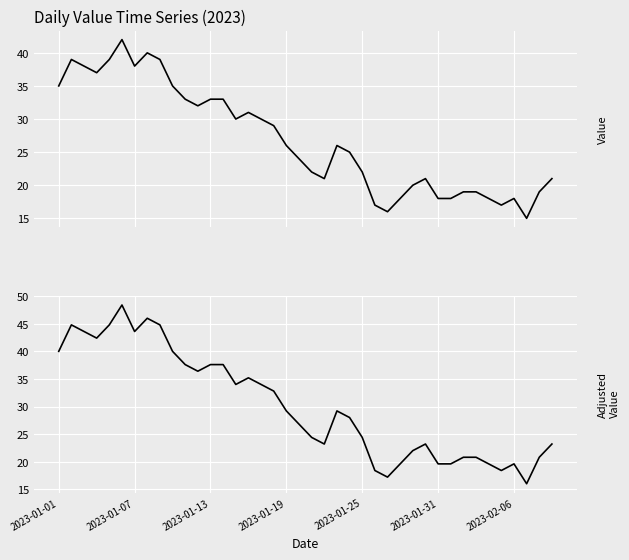

In adjusted value, how many points are higher than both neighbors (excluding endpoints)?

7